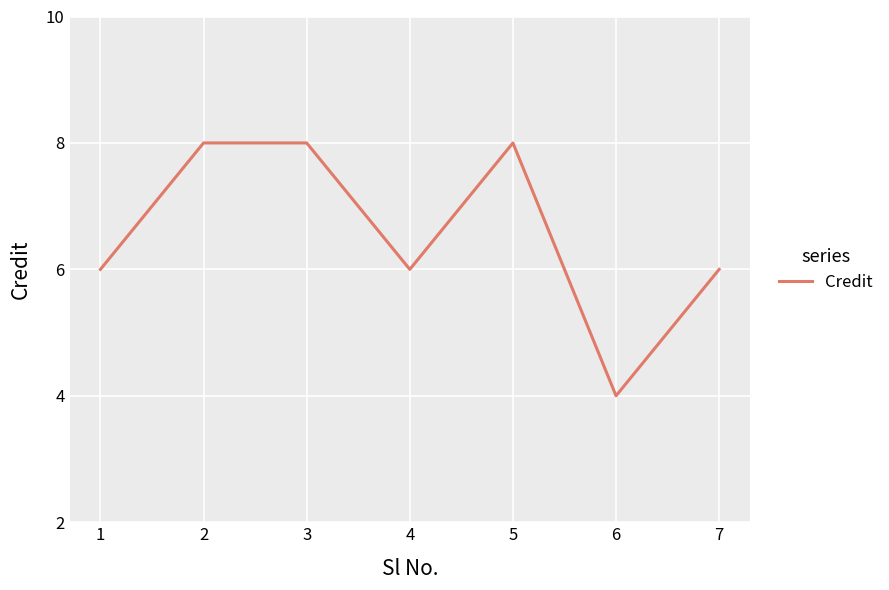

Does the chart have visible grid lines?

Yes